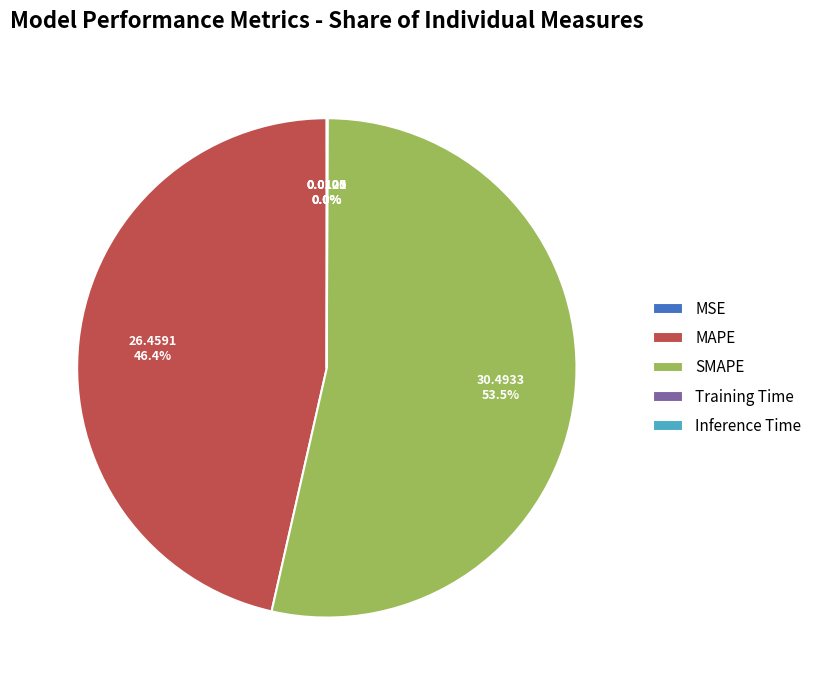

Which slice is the largest?

SMAPE